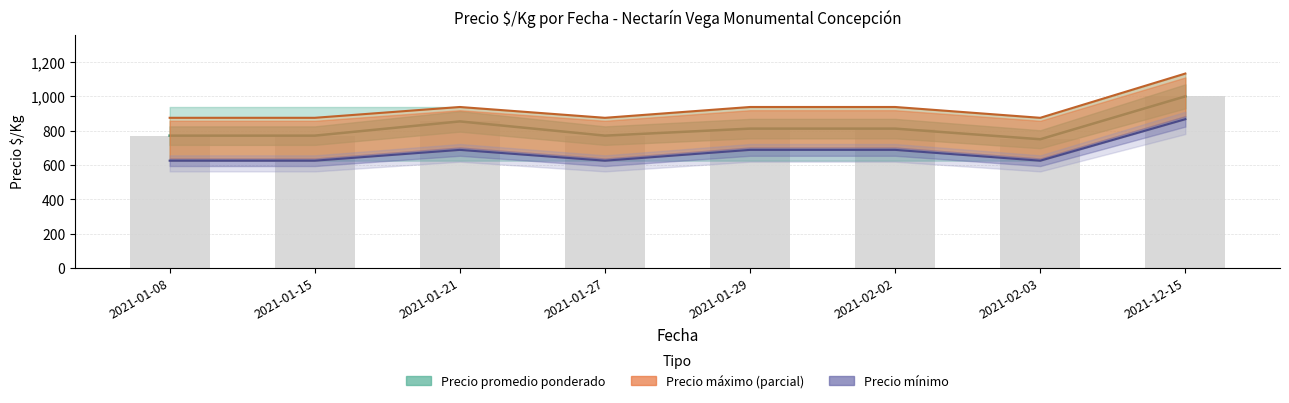

How many categories are shown in the chart?

8